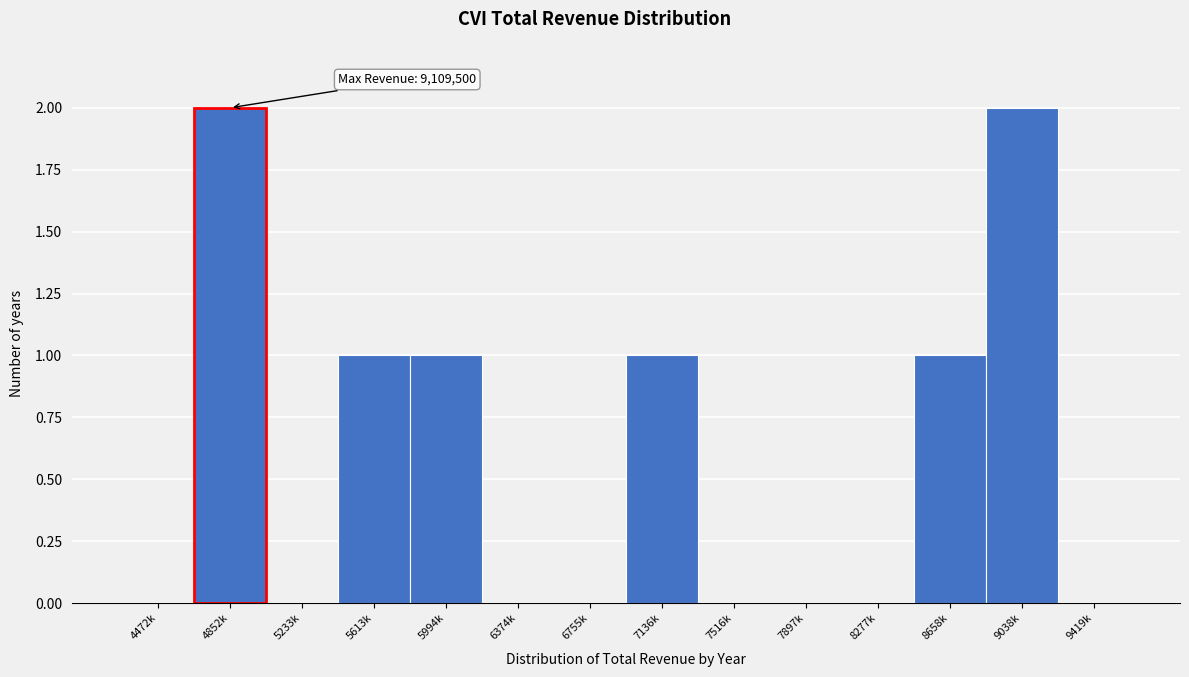

Reading left to right, transcribe all the data shown in this chart.

4472k=0	4852k=2	5233k=0	5613k=1	5994k=1	6374k=0	6755k=0	7136k=1	7516k=0	7897k=0	8277k=0	8658k=1	9038k=2	9419k=0